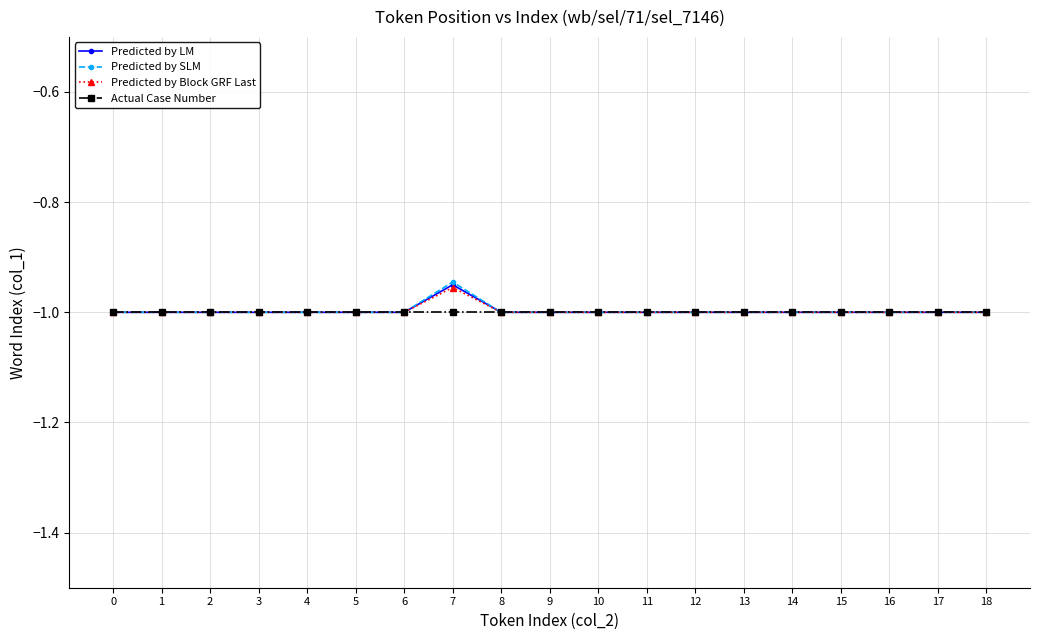

The Predicted by LM series shows -0.5 at 12. True or false?

False